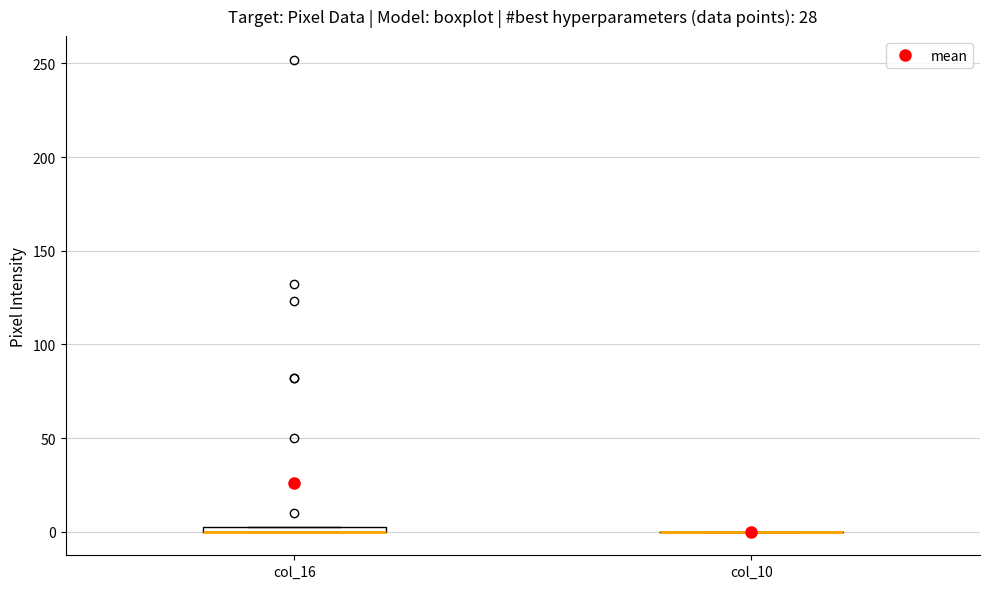

Where is the lower edge of the box for col_16 on the y-axis? The values are not printed on the chart, so give them approximately, as read against the axis.

0